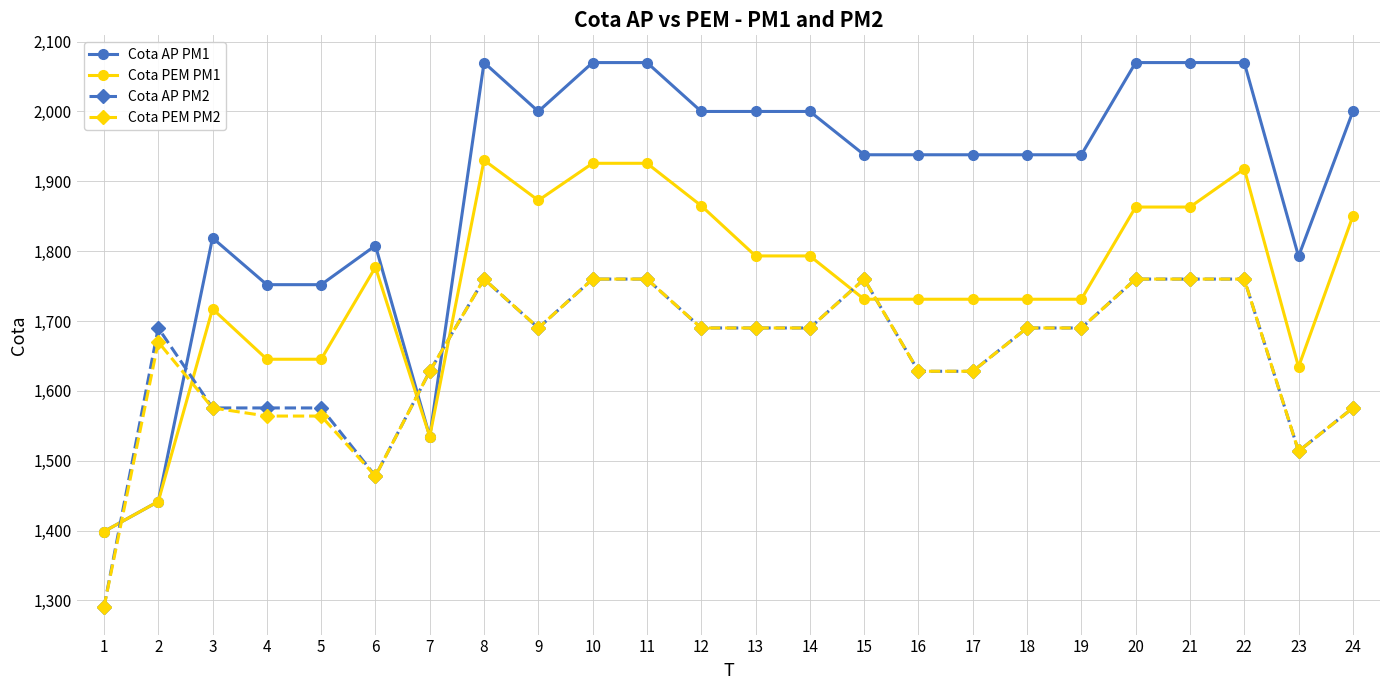

What is the difference between the maximum and minimum values in the Cota PEM PM1 series?

531.8